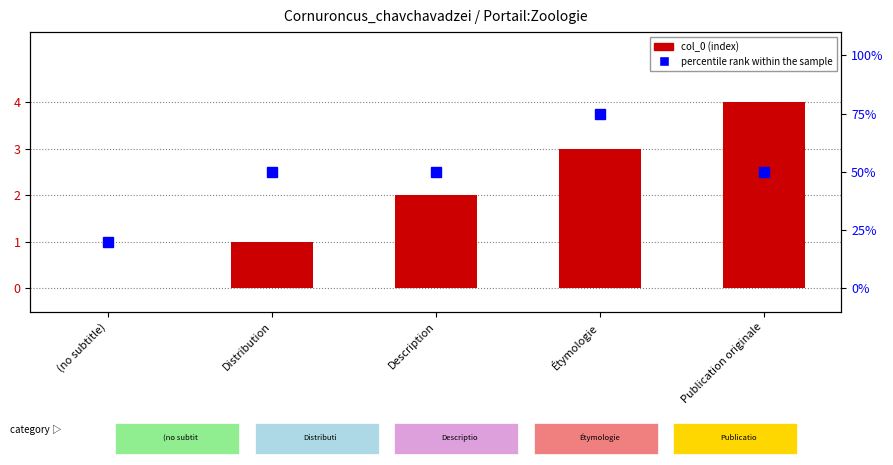

How many values in the percentile rank within the sample series are below 50?

1